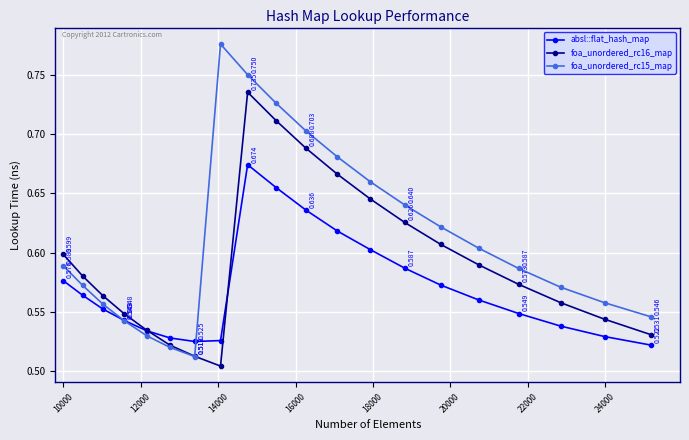

True or false: foa_unordered_rc16_map has more than 2 points higher than both neighbors.

False